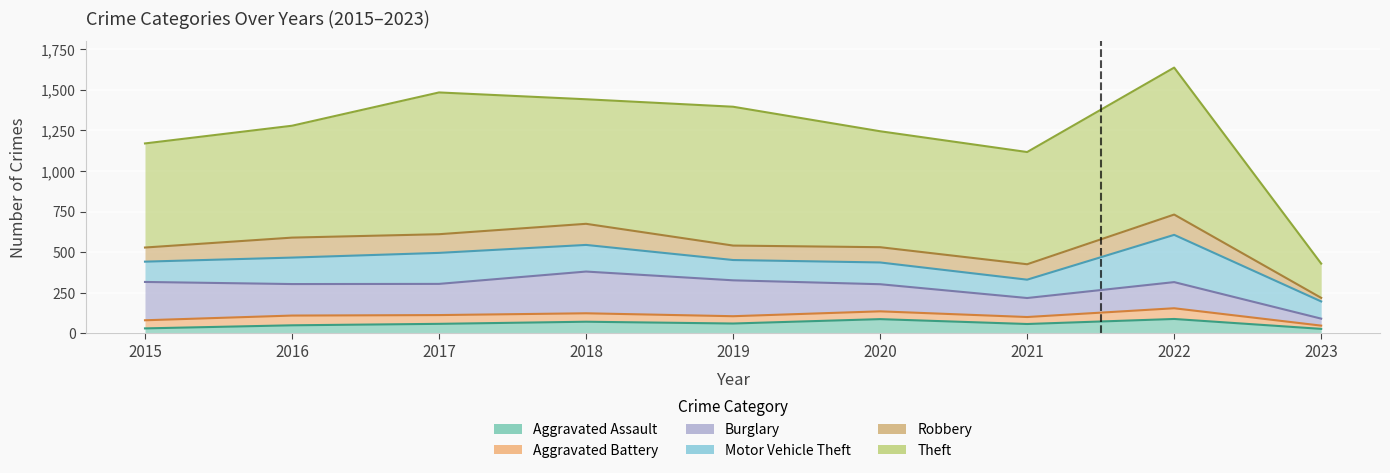

At which category does Theft reach its first local valley?

2018